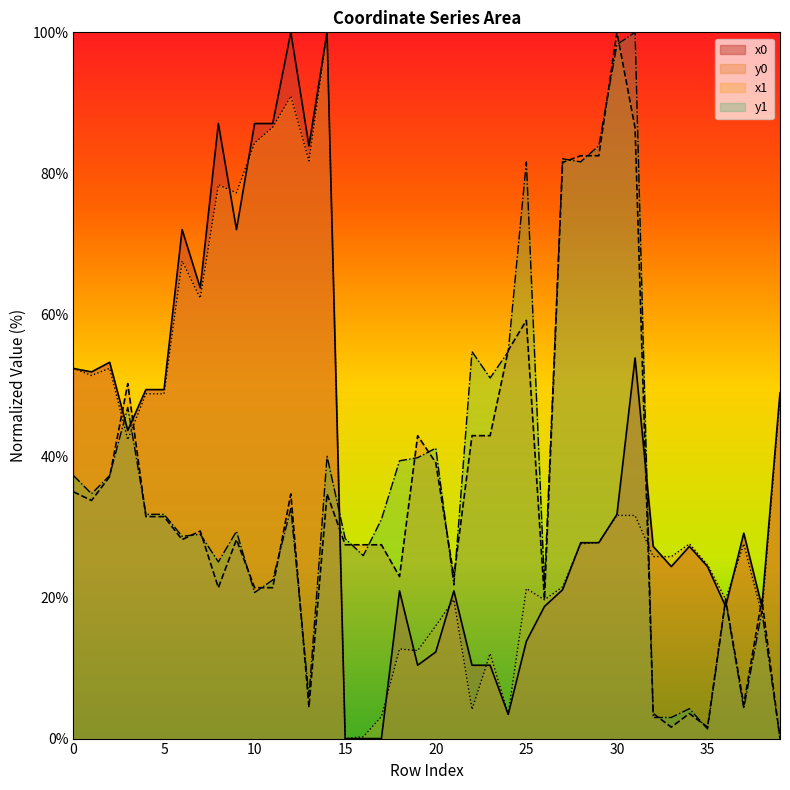

What is the approximate value of y0 at 11?

21.4